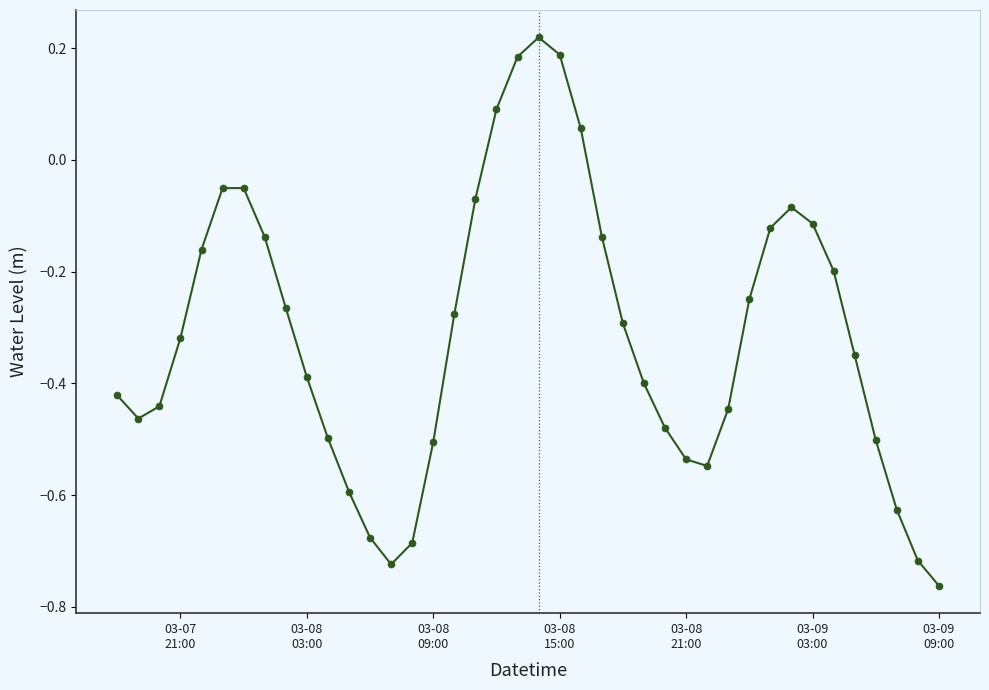

How many interior local peaks (higher than both neighbors) does the data have?

3